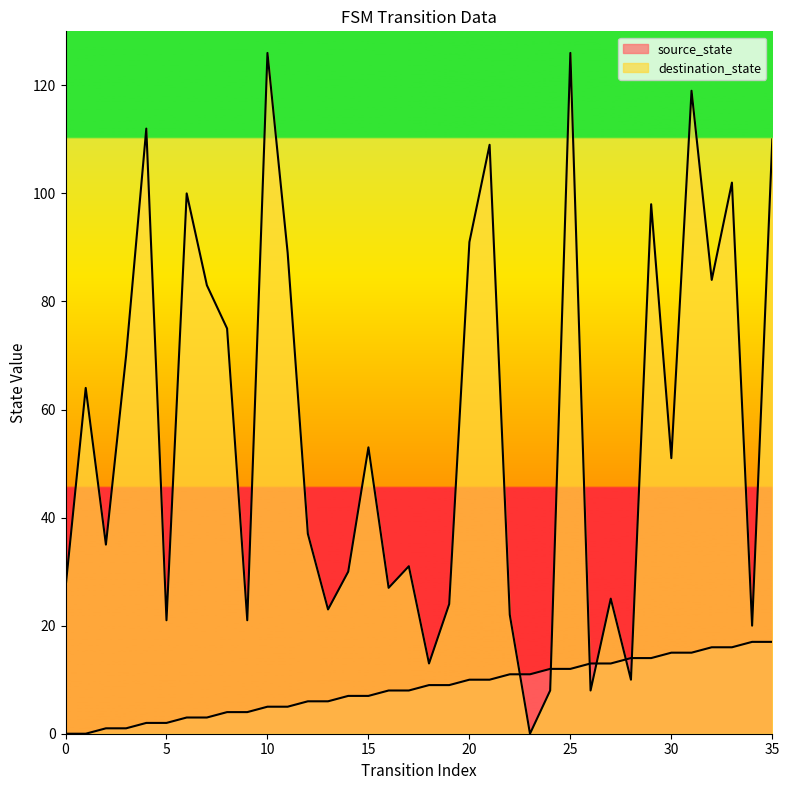

The value of destination_state at 23 is 0. True or false?

True